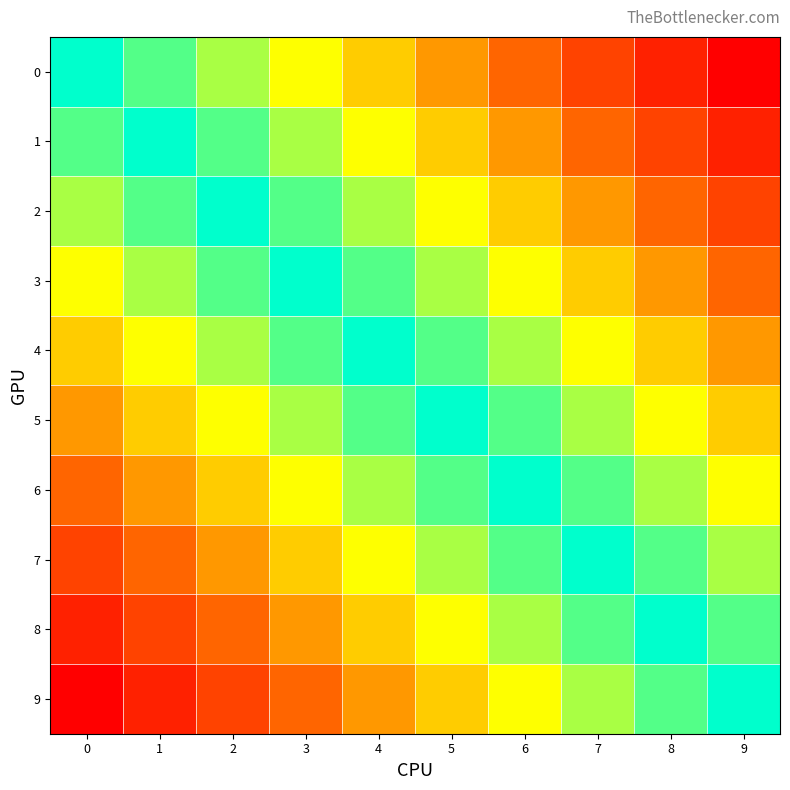

What is the maximum value shown in the chart?

9900